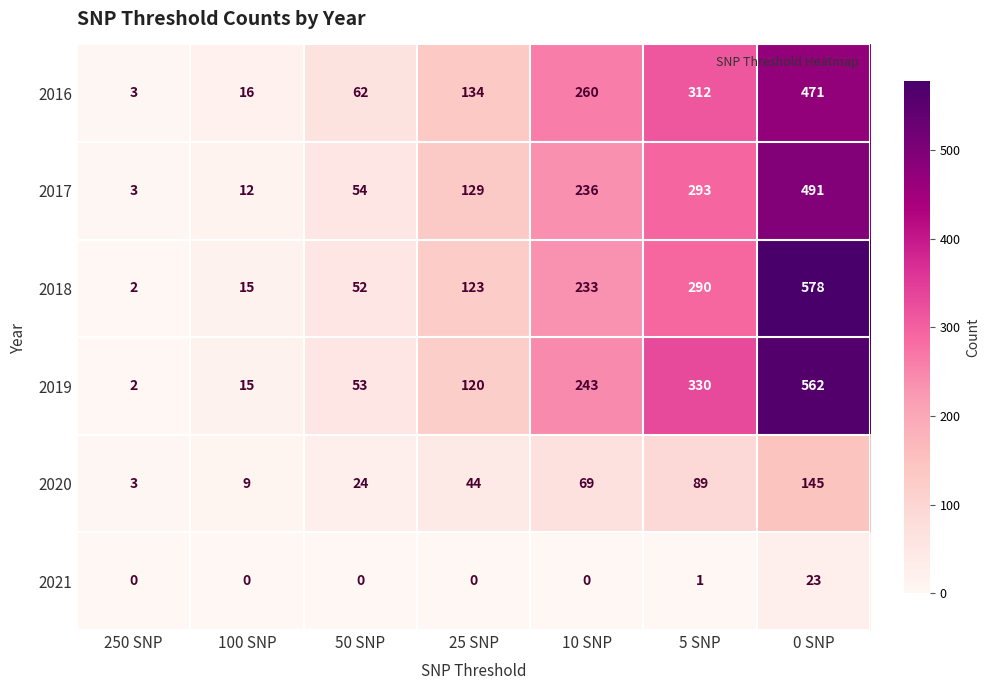

List the series in order of their peak value, lowest first.

2021, 2020, 2016, 2017, 2019, 2018